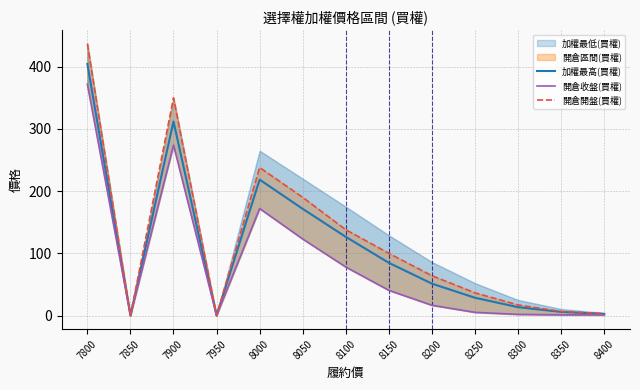

How many lines are shown in the chart?

3